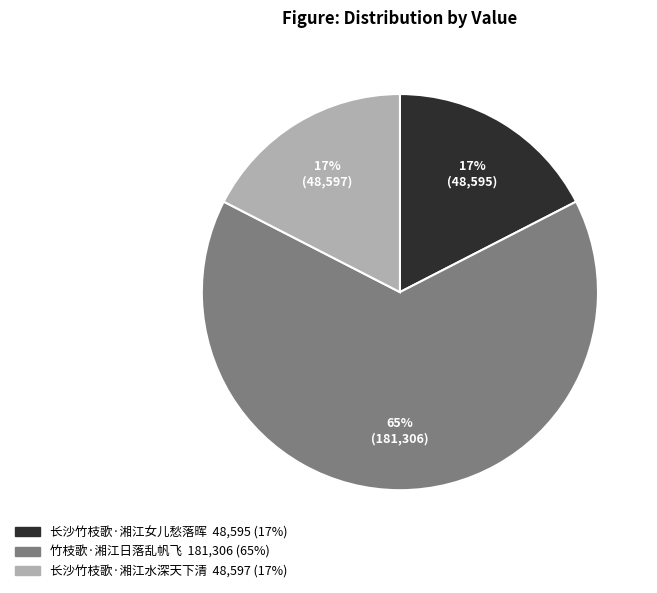

To the nearest percent, what percentage of the pie is 长沙竹枝歌·湘江水深天下清?

17%